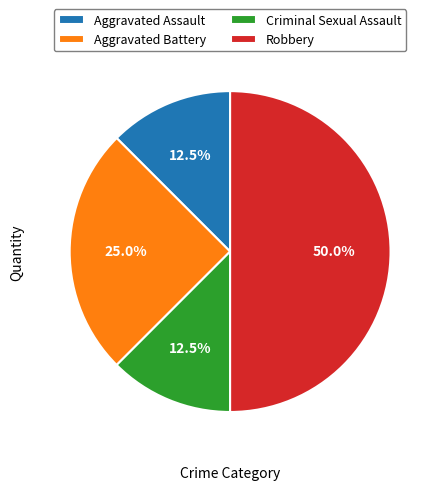

Does Aggravated Assault represent more than half of the total?

No